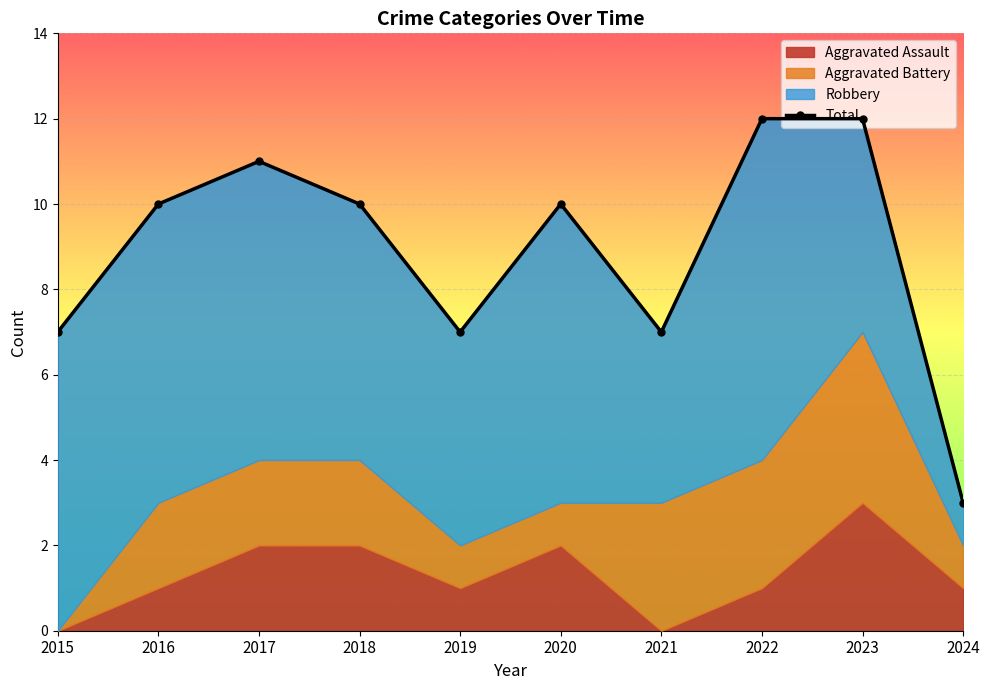

Does the chart display data point markers on the line(s)?

Yes